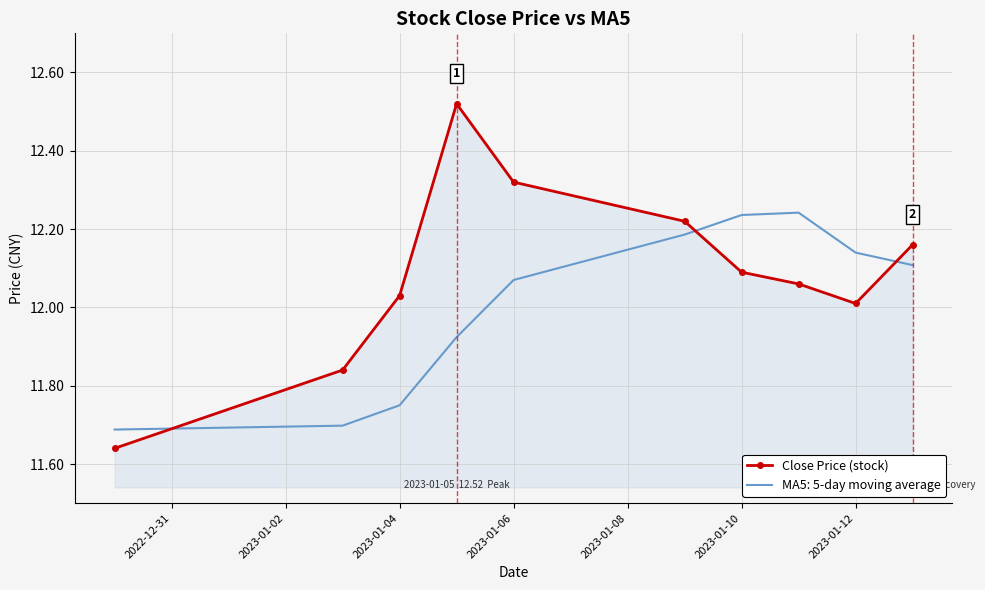

What is the minimum value for MA5: 5-day moving average?

11.7